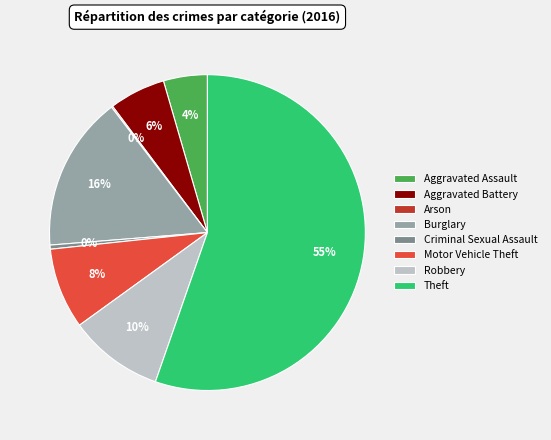

To the nearest percent, what percentage of the pie is Aggravated Battery?

6%